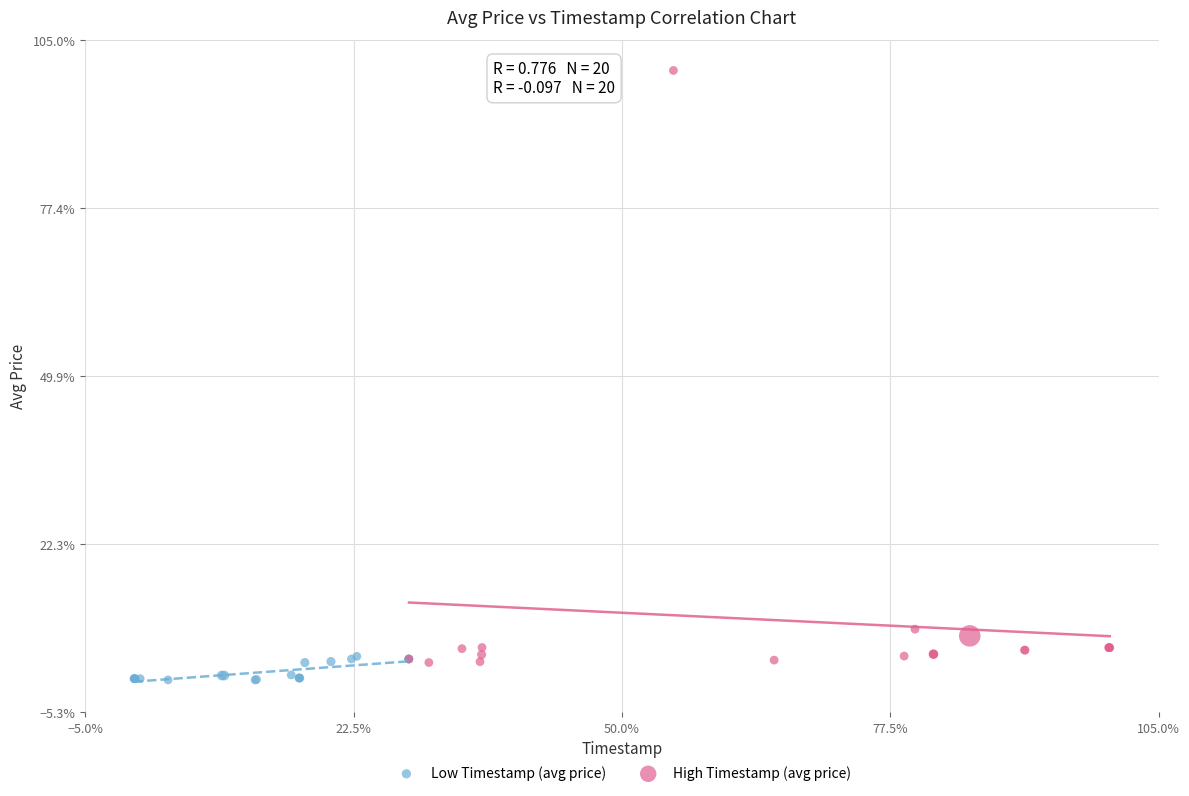

What are all the series names shown in the legend?

Low Timestamp (avg price), High Timestamp (avg price)